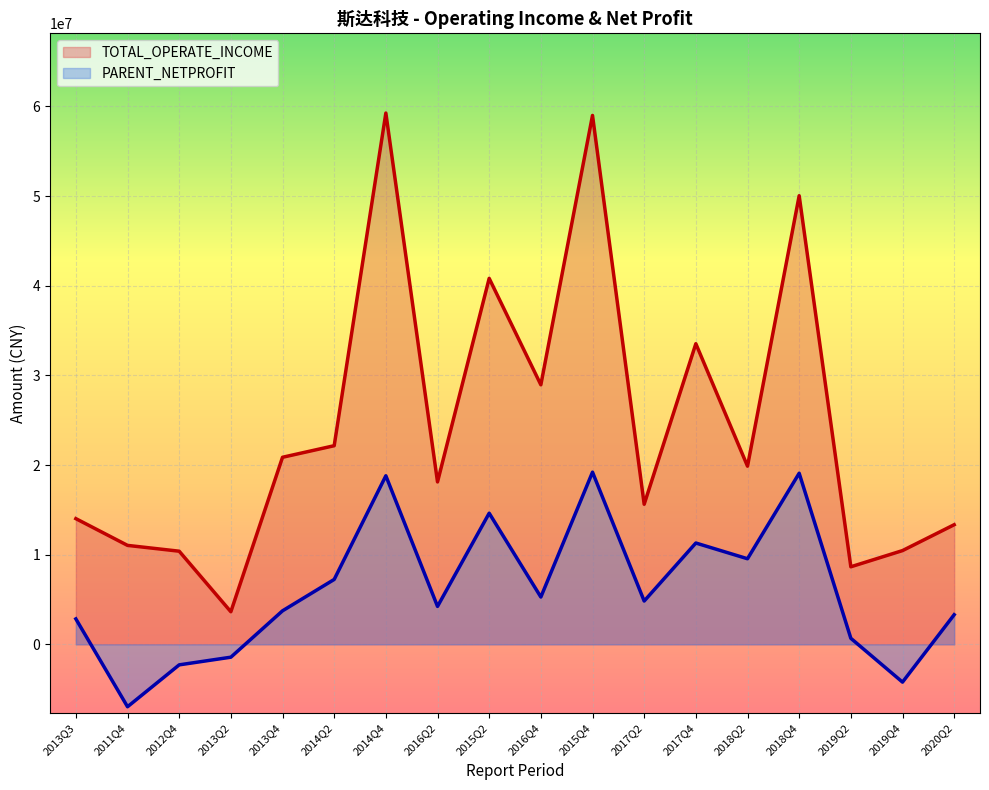

True or false: TOTAL_OPERATE_INCOME and PARENT_NETPROFIT cross at least once.

False